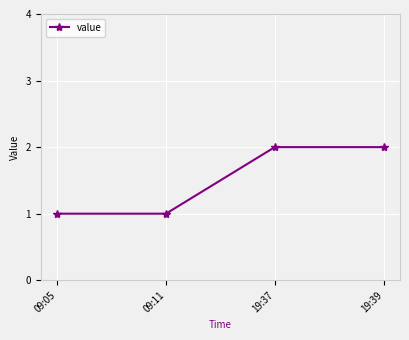

What is the greatest value displayed?

2